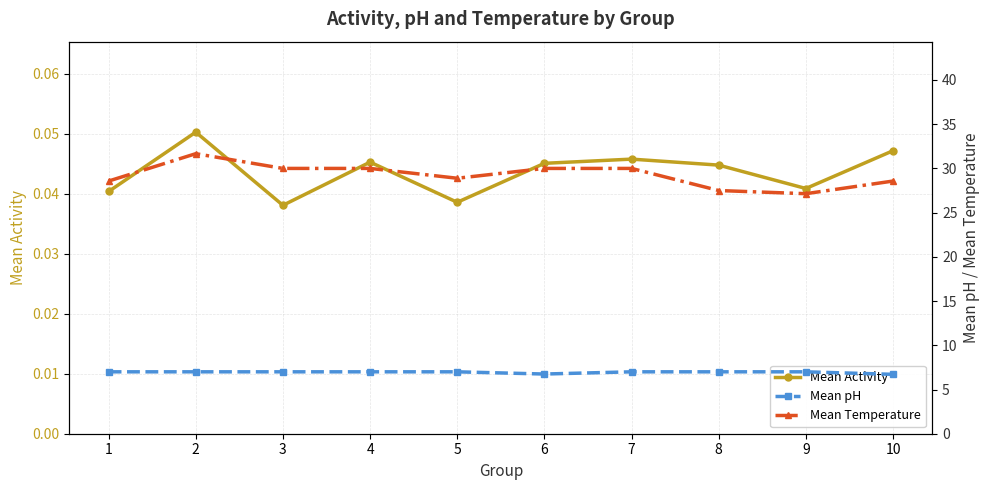

Rank the series at 10 from lowest to highest value.

Mean Activity, Mean pH, Mean Temperature